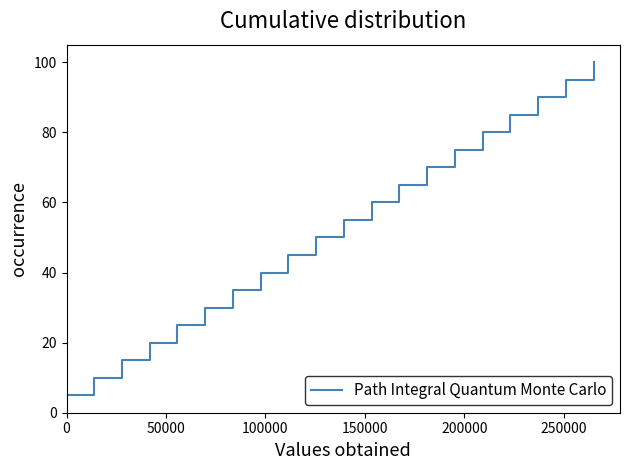

What is the minimum value shown in the chart?

5.0